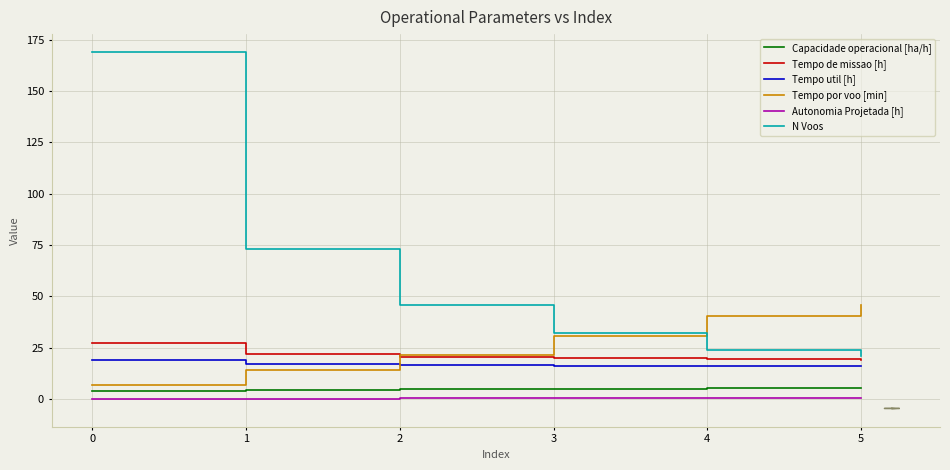

Rank the categories by Tempo por voo [min] value from highest to lowest.

5, 4, 3, 2, 1, 0